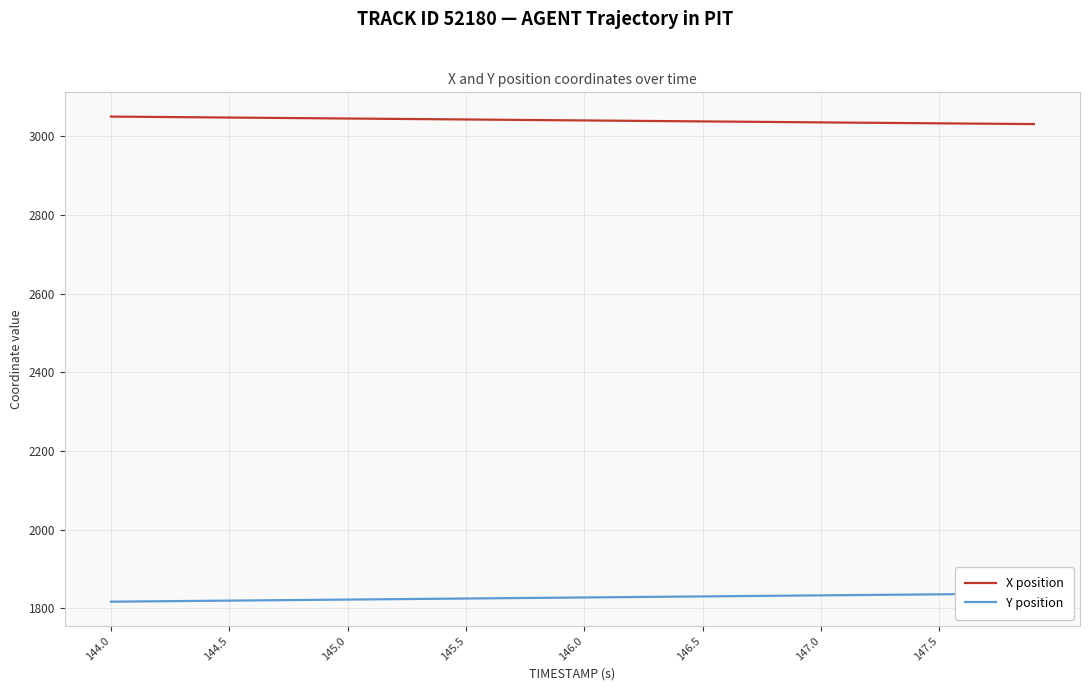

What are all the series names shown in the legend?

X position, Y position